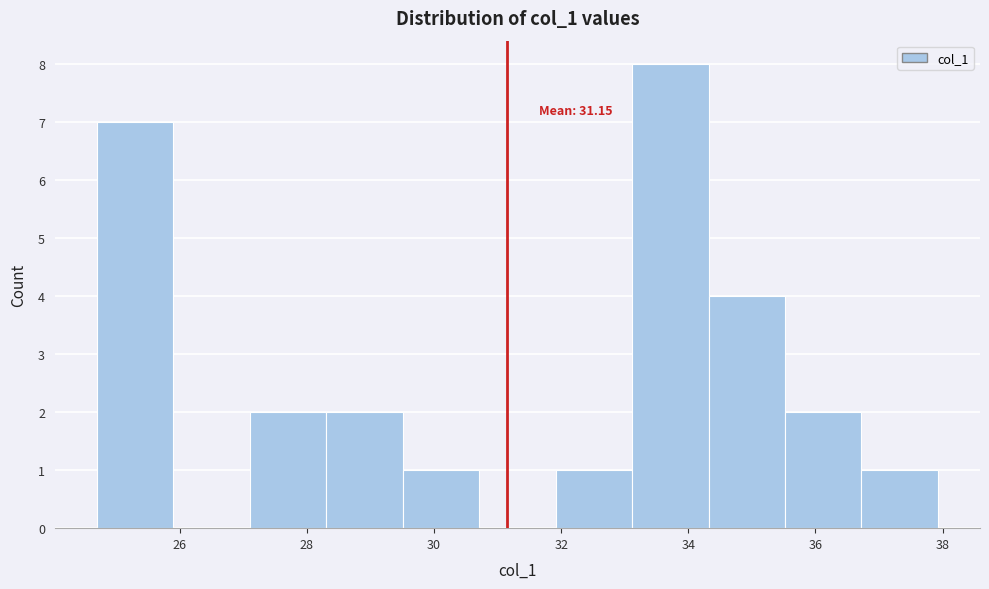

Over which range of the x-axis is the bar tallest?

33.2 to 34.4